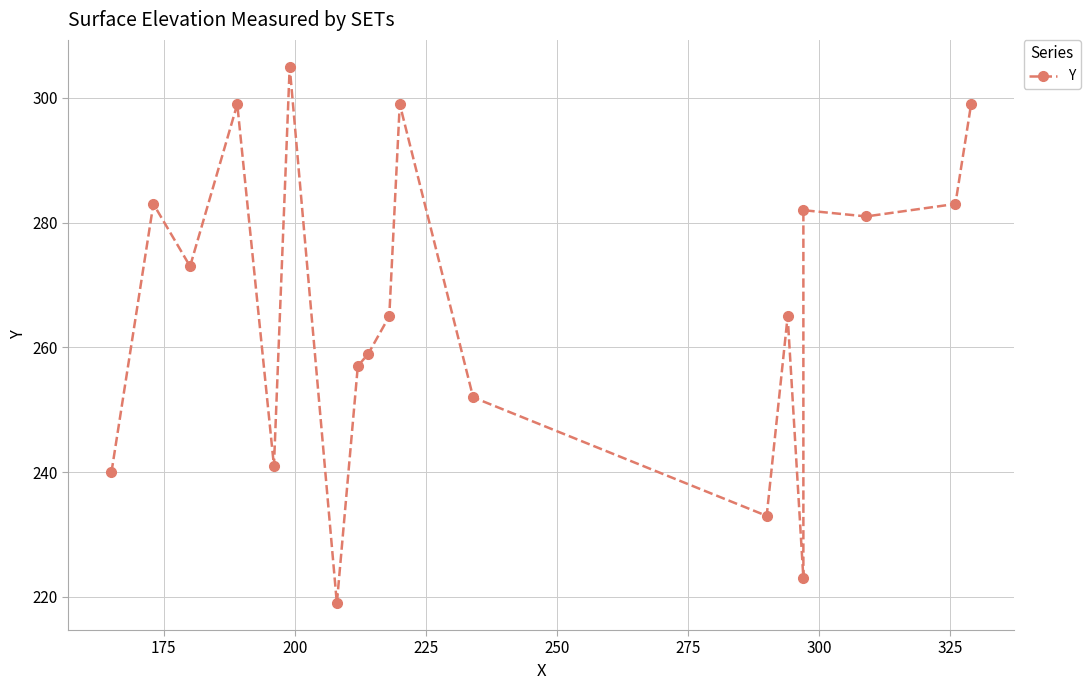

True or false: the data shows 415 at 11.

False